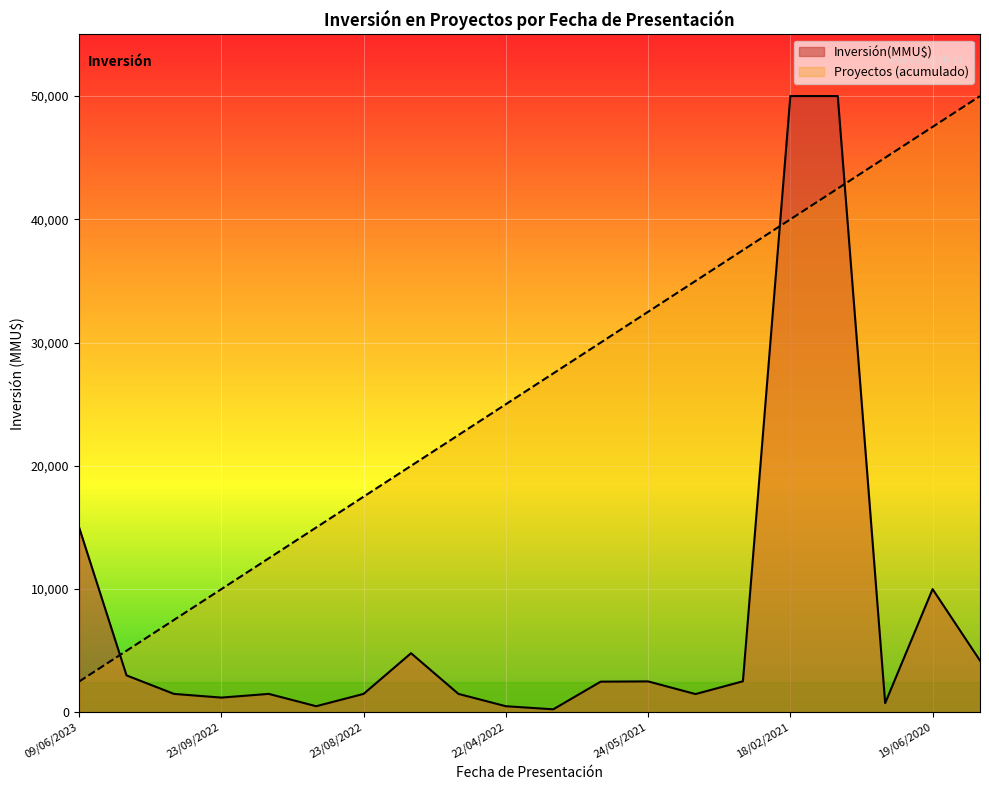

What is the average value?

7761